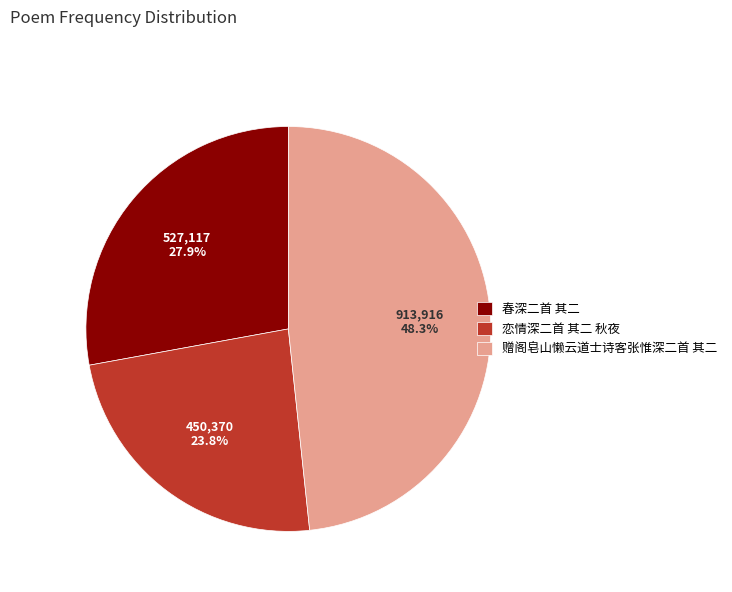

Is there any slice that represents more than half of the pie?

No